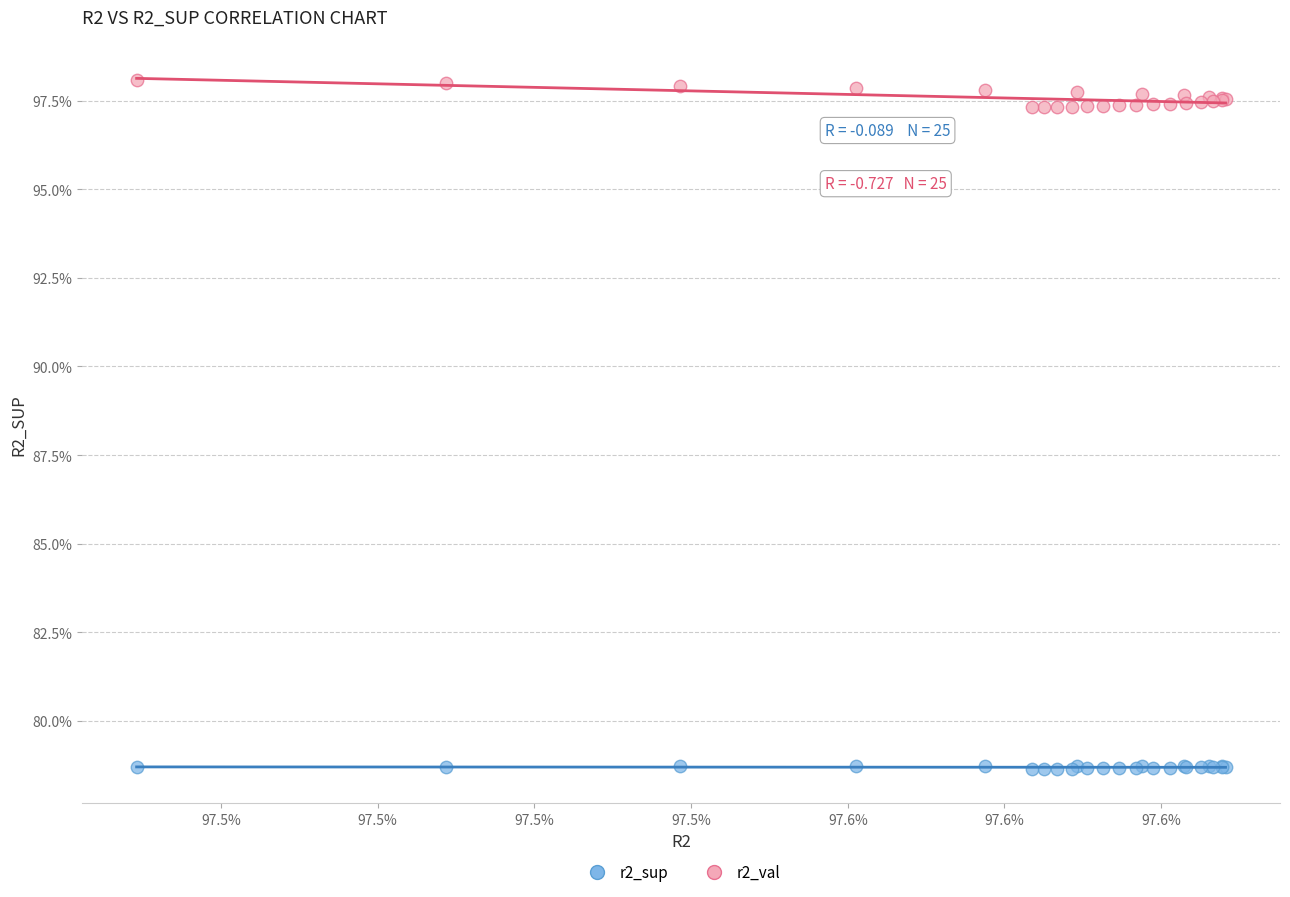

What are all the series names shown in the legend?

r2_sup, r2_val